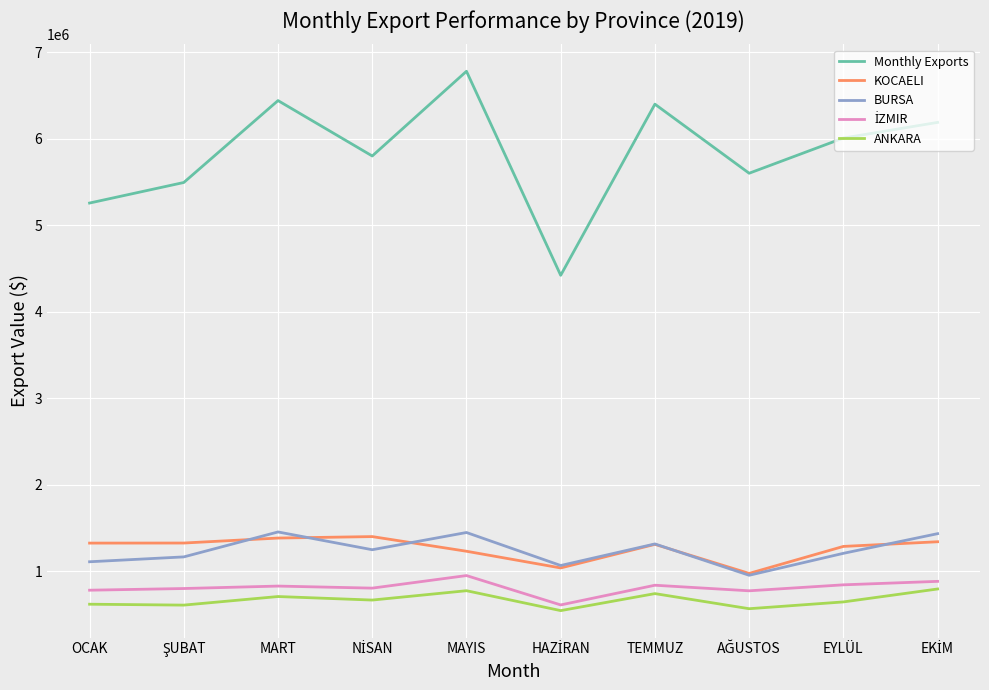

Which series has the widest spread of values?

Monthly Exports